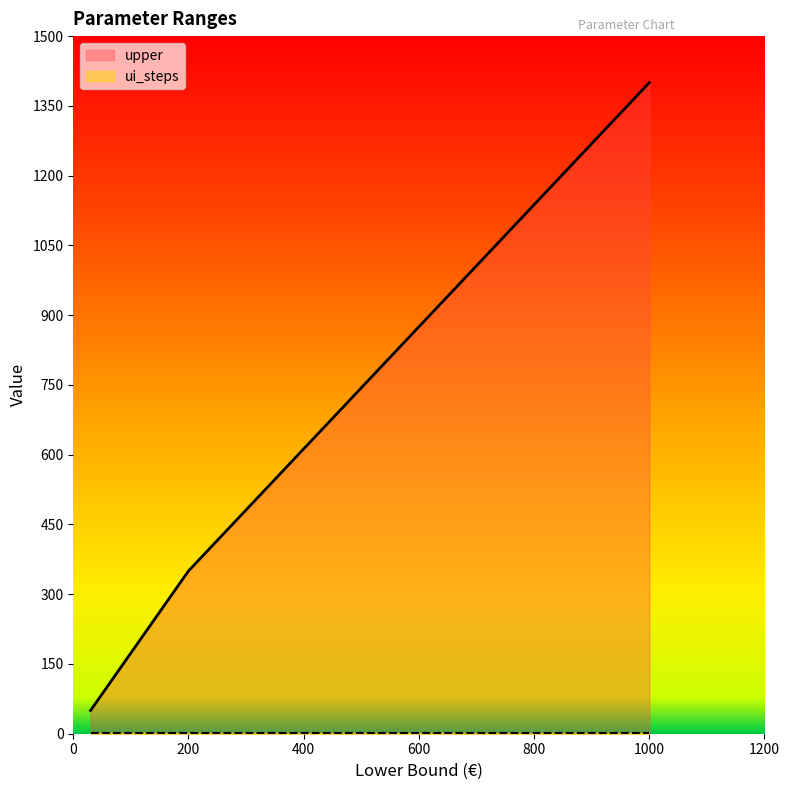

At which label does upper reach its peak?

1000